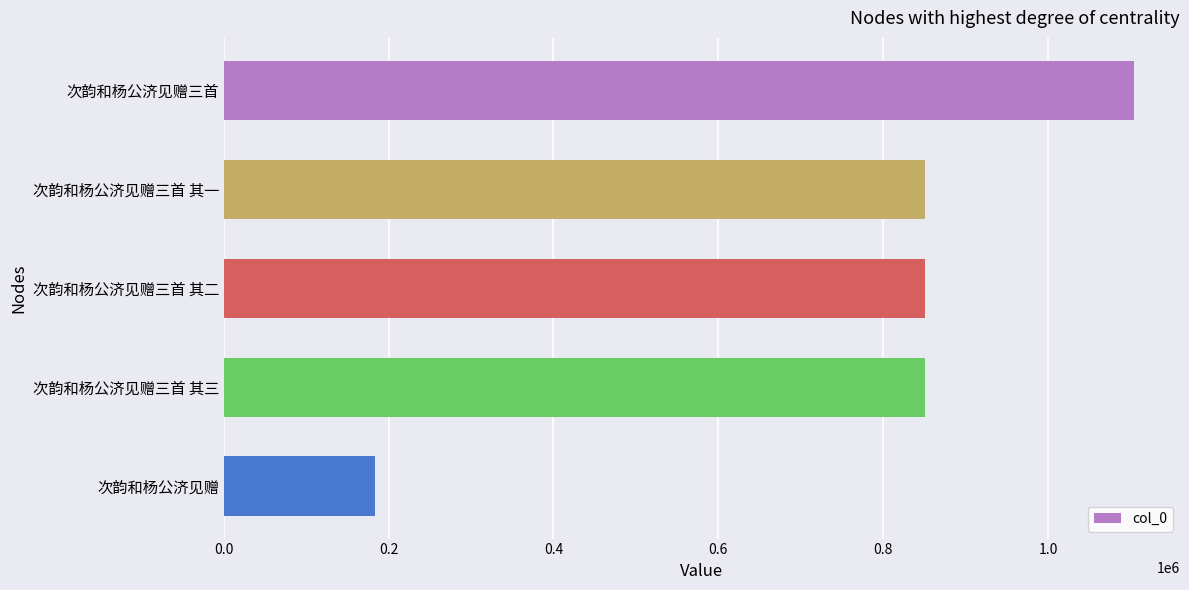

What is the sum of all values?

3838747